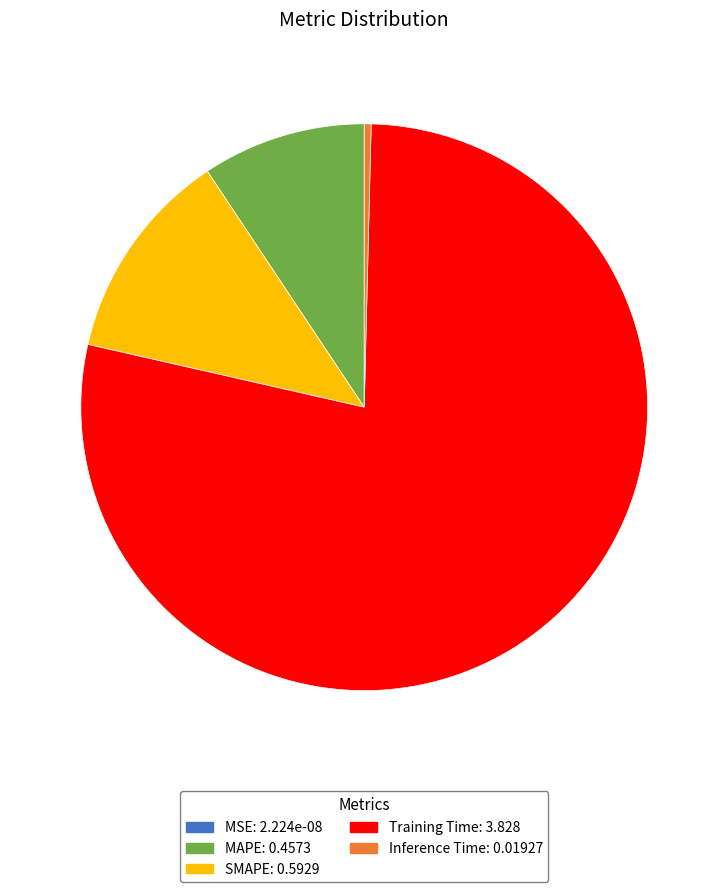

Which slice is the largest?

Training Time